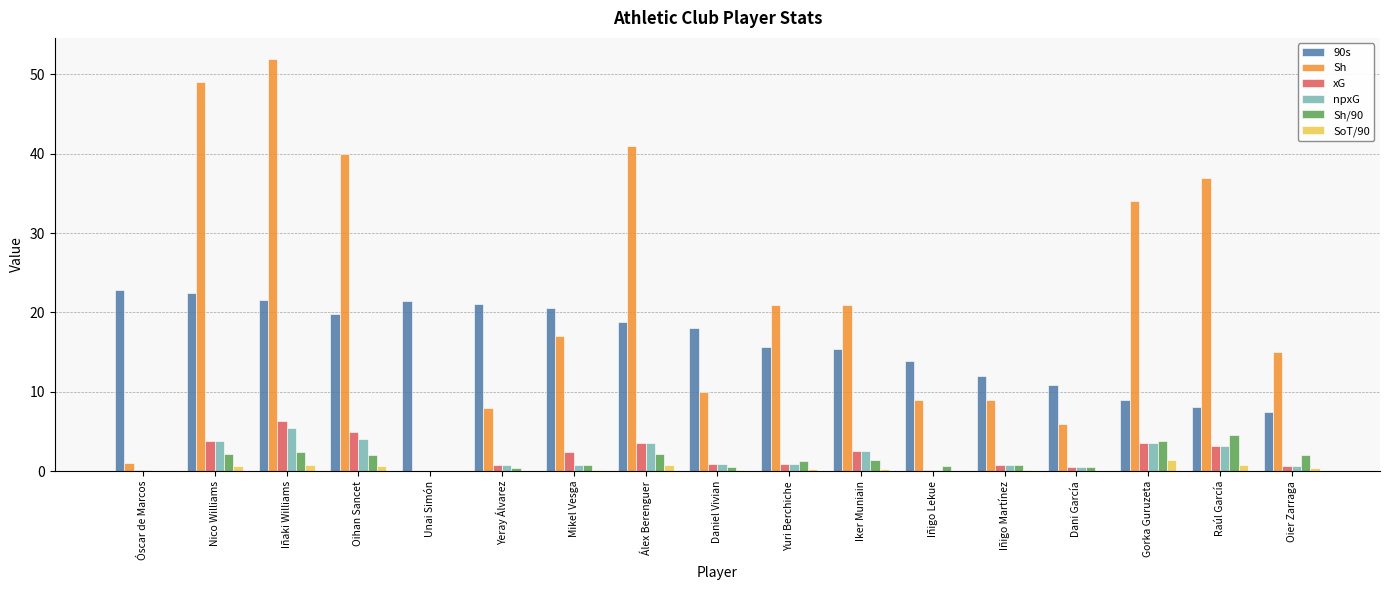

What is the maximum value for npxG?

5.5